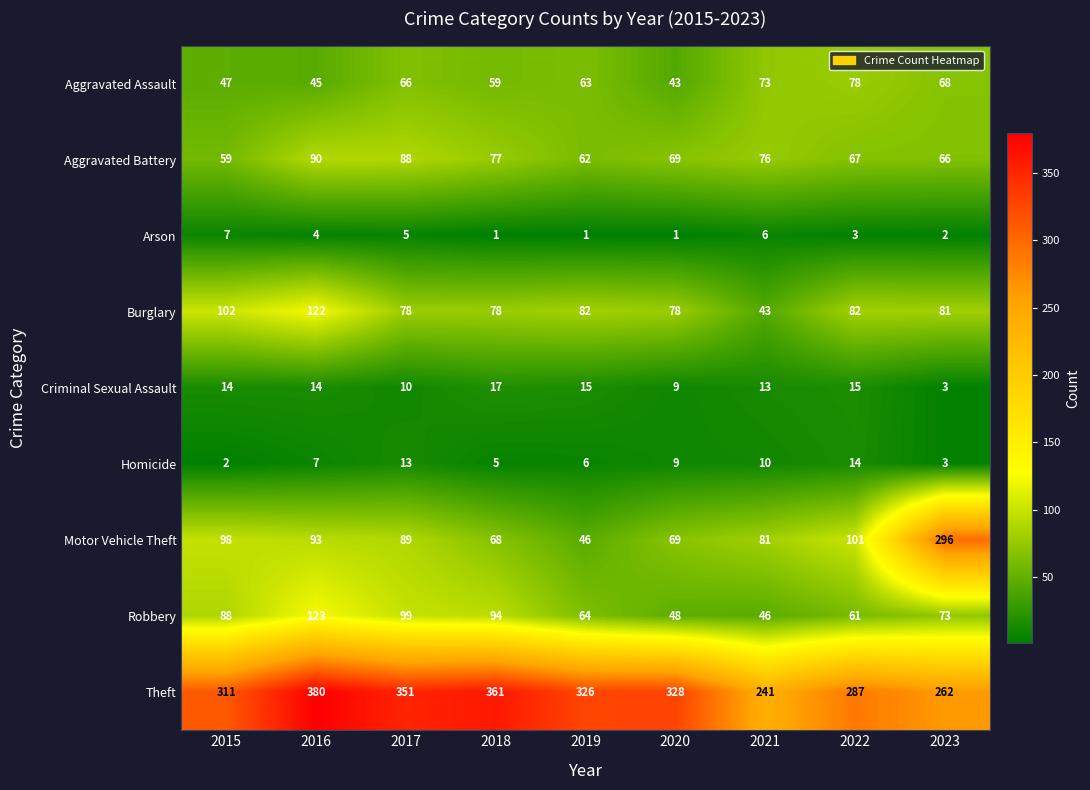

The Aggravated Battery series shows 19 at 2023. True or false?

False